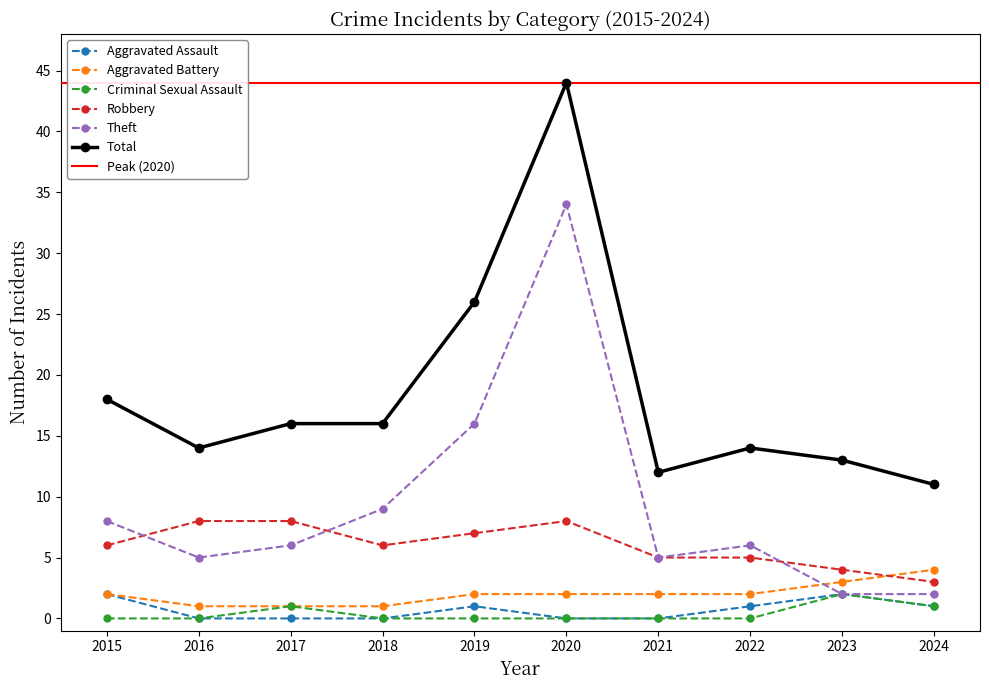

What is the difference between the highest and lowest values at 2017?

15